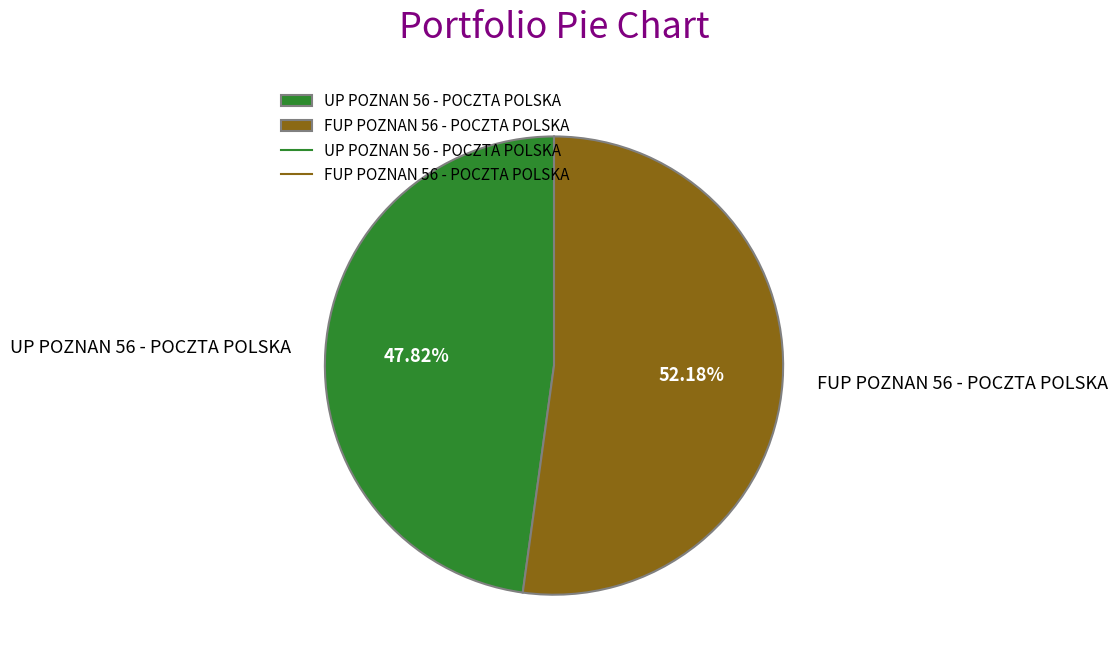

To the nearest percent, what is the combined percentage of FUP POZNAN 56 - POCZTA POLSKA and UP POZNAN 56 - POCZTA POLSKA?

100%